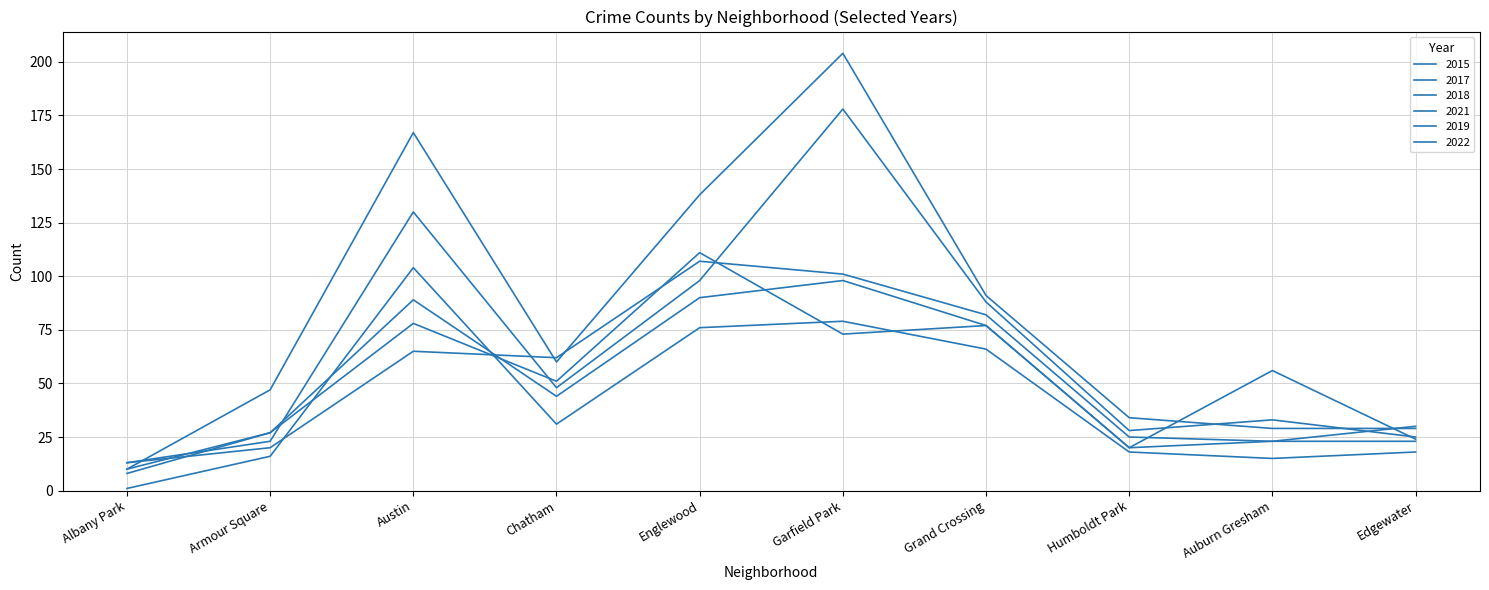

List the labels in order of 2015 value, largest first.

Englewood, Austin, Grand Crossing, Garfield Park, Auburn Gresham, Chatham, Armour Square, Edgewater, Humboldt Park, Albany Park